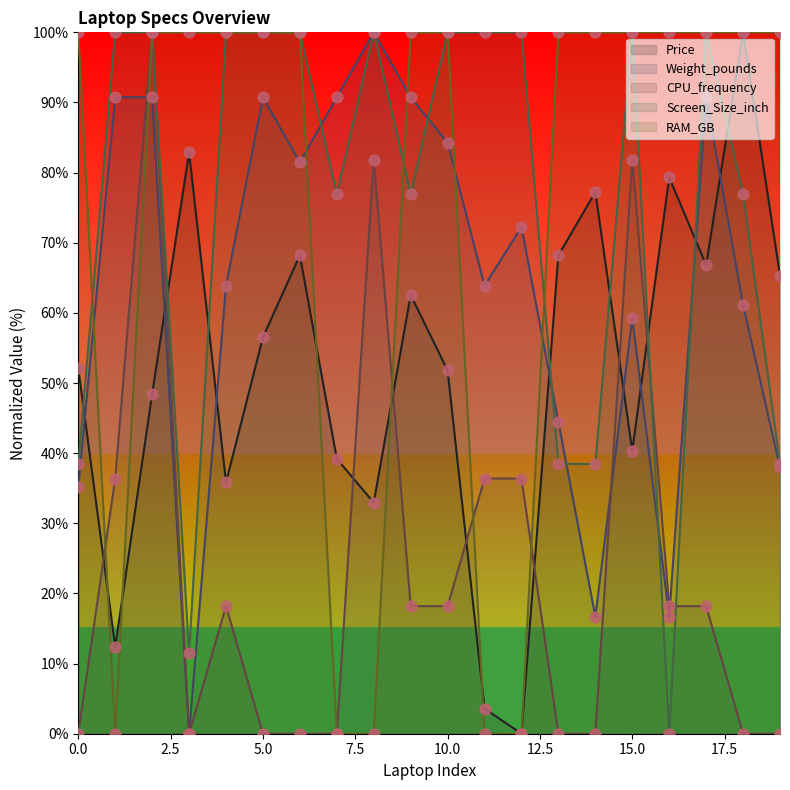

Which series has the largest total across all categories?

RAM_GB